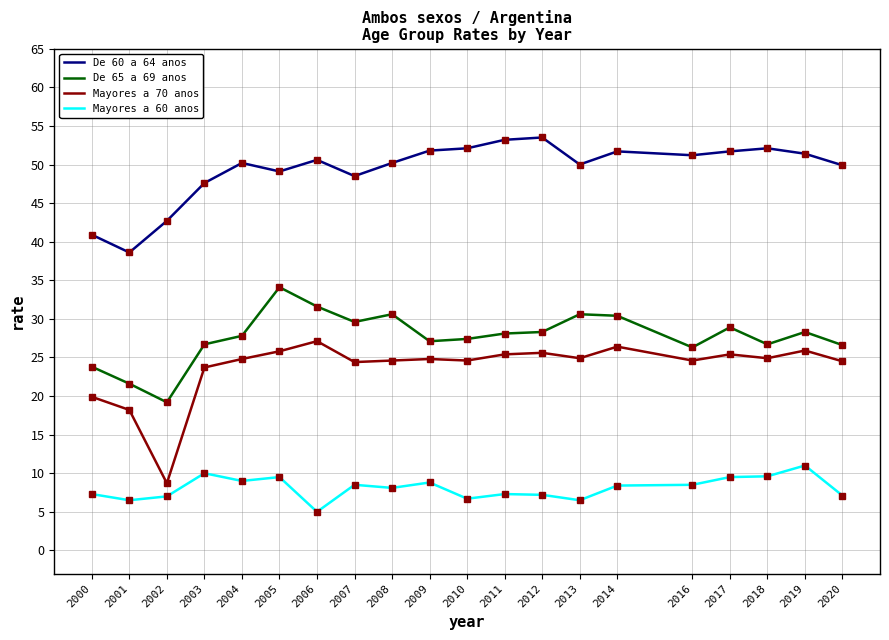

Is it true that De 65 a 69 anos equals 28.3 at 2012?

True